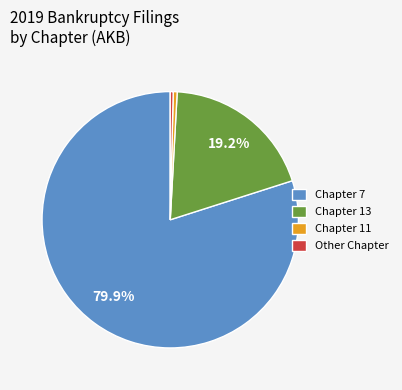

What is the largest slice in the pie chart?

Chapter 7